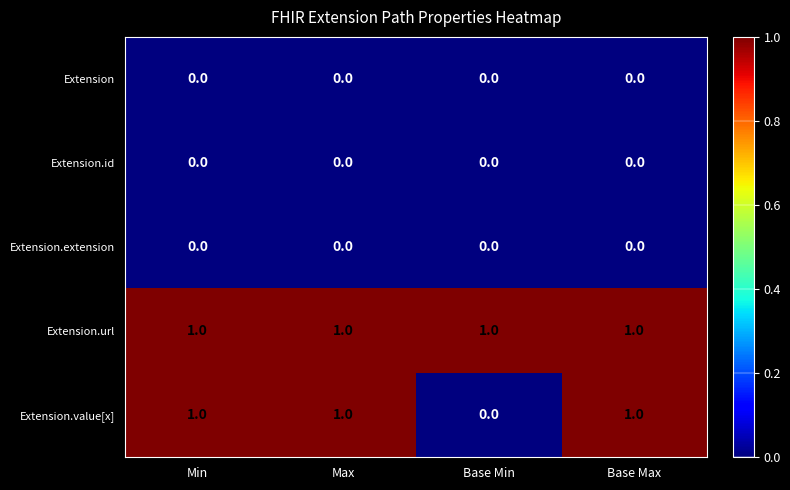

At which label is Extension.value[x] closest to 0?

Base Min